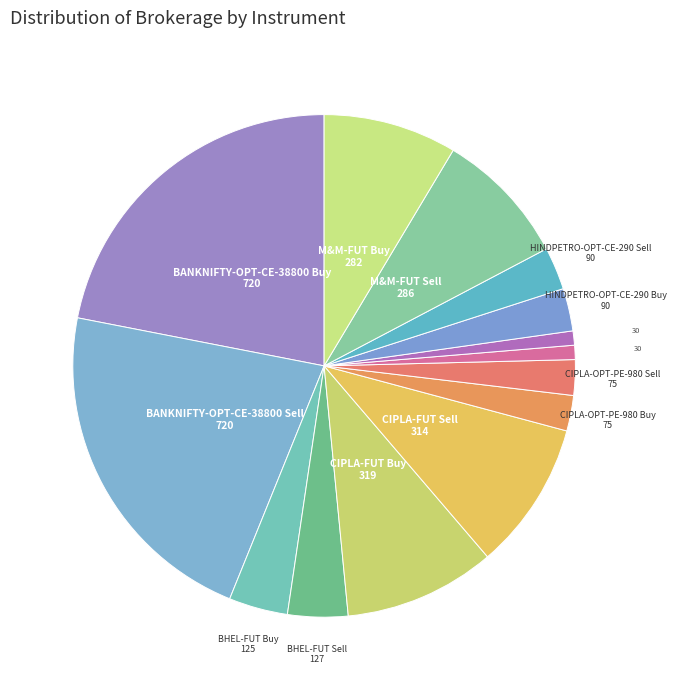

Count the number of slices in the pie.

14